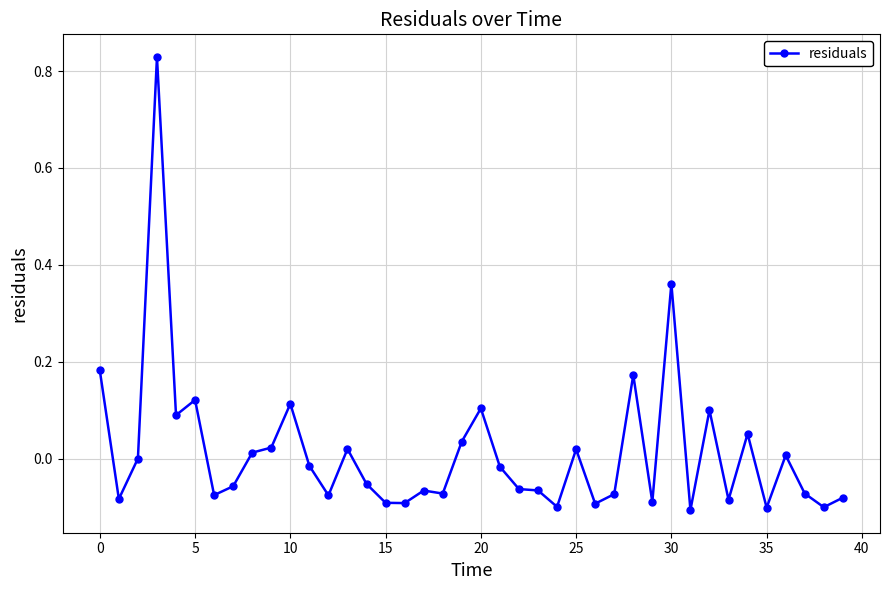

True or false: the data has more than 2 interior local peaks.

True